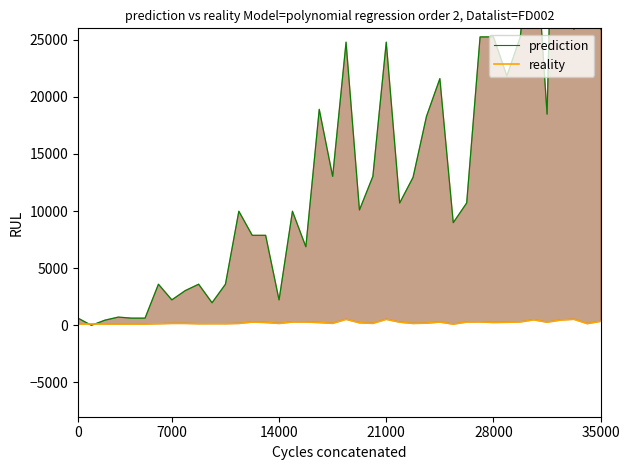

Does the chart have visible grid lines?

No